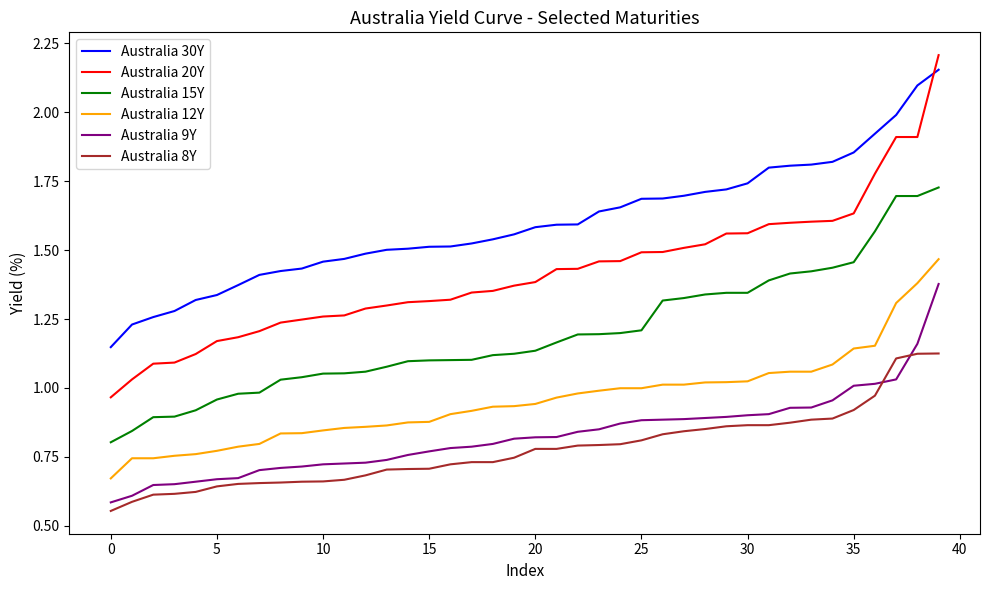

Which series has the largest range (max minus min)?

Australia 20Y